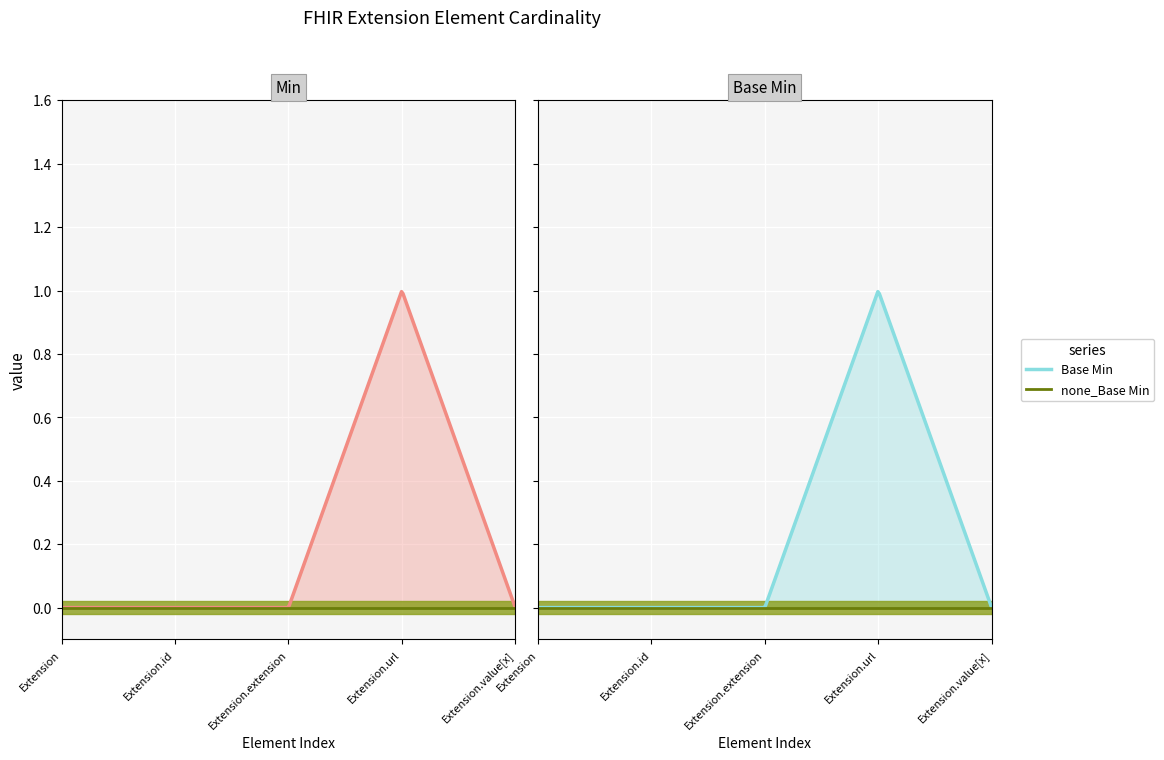

True or false: Min and Base Min intersect in this chart.

False